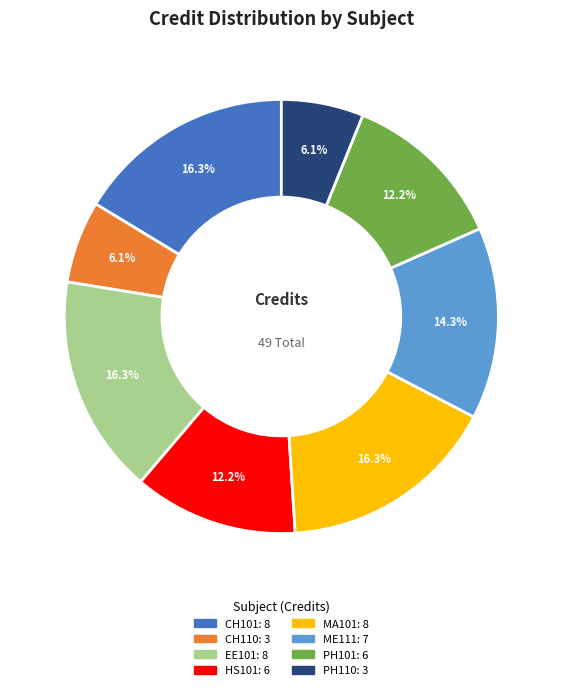

Is there any slice that represents more than half of the pie?

No